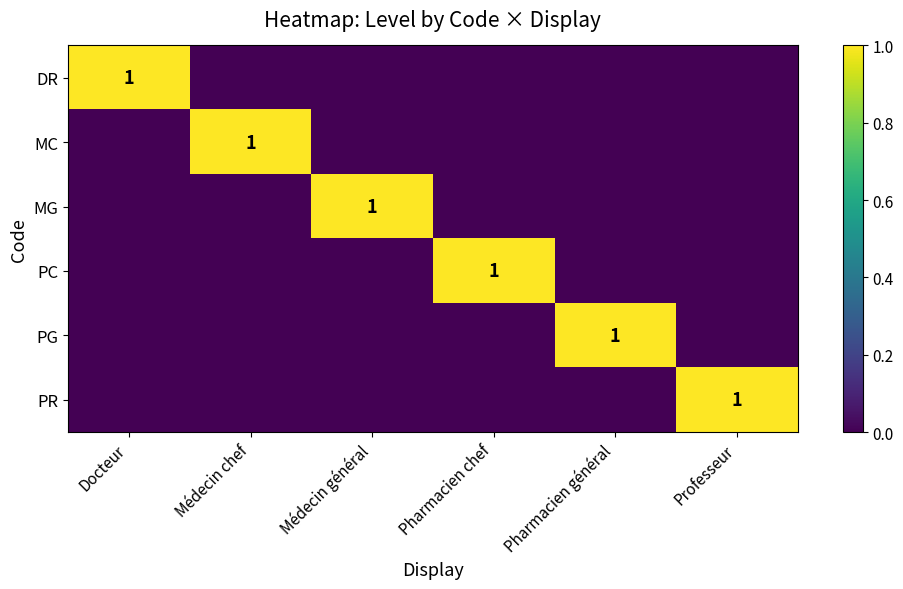

The value of PG at Pharmacien général is 1. True or false?

True